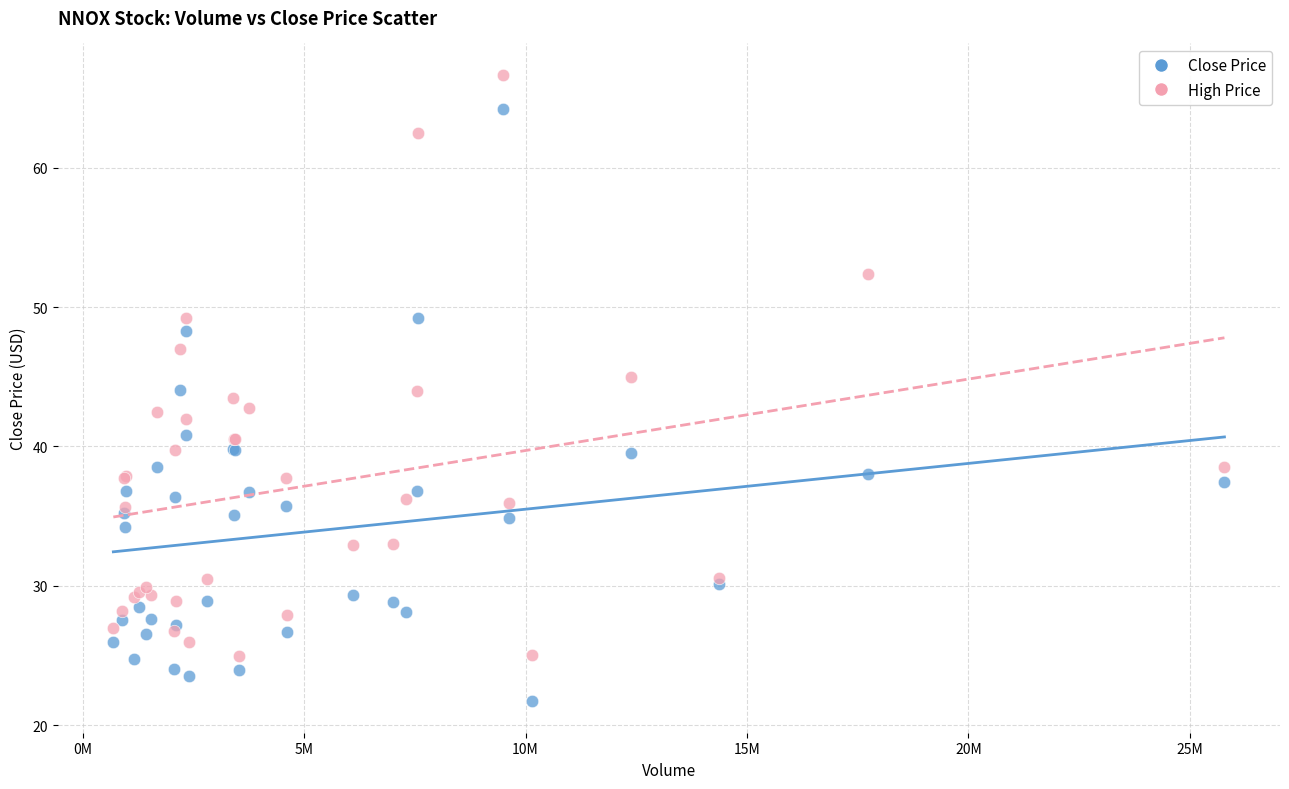

Which series contains the highest Y value?

High Price